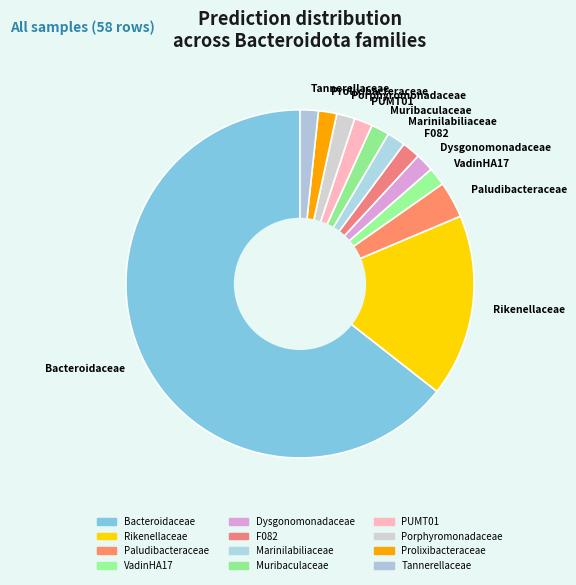

Is the sum of Rikenellaceae and Bacteroidaceae greater than half?

Yes